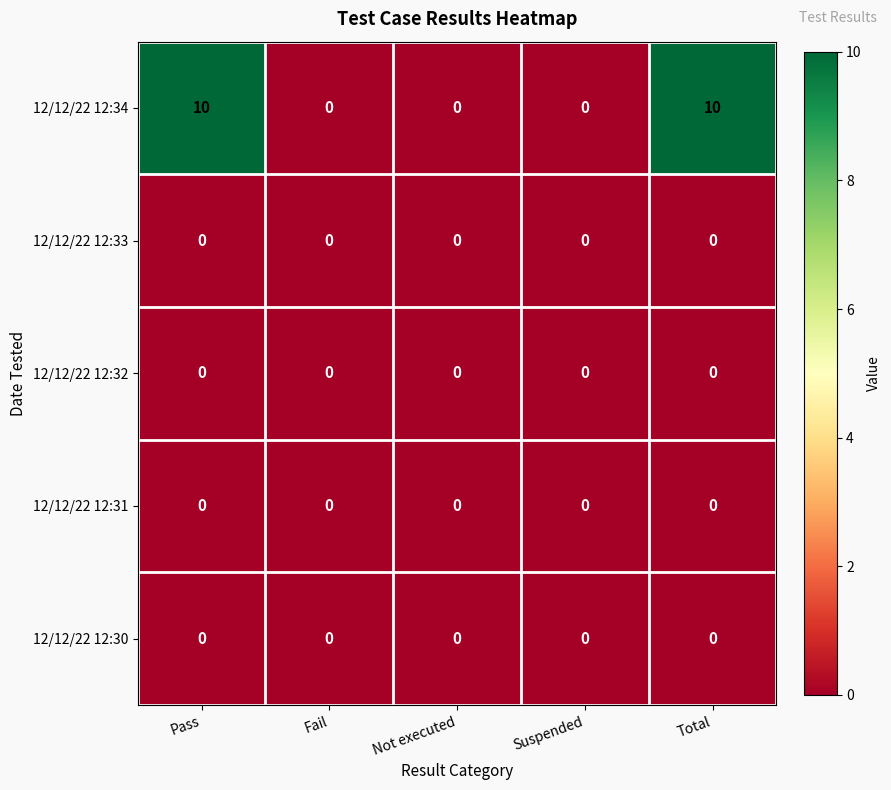

Reading left to right, extract all data points from this chart.

12/12/22 12:34: 10	0	0	0	10
12/12/22 12:33: 0	0	0	0	0
12/12/22 12:32: 0	0	0	0	0
12/12/22 12:31: 0	0	0	0	0
12/12/22 12:30: 0	0	0	0	0